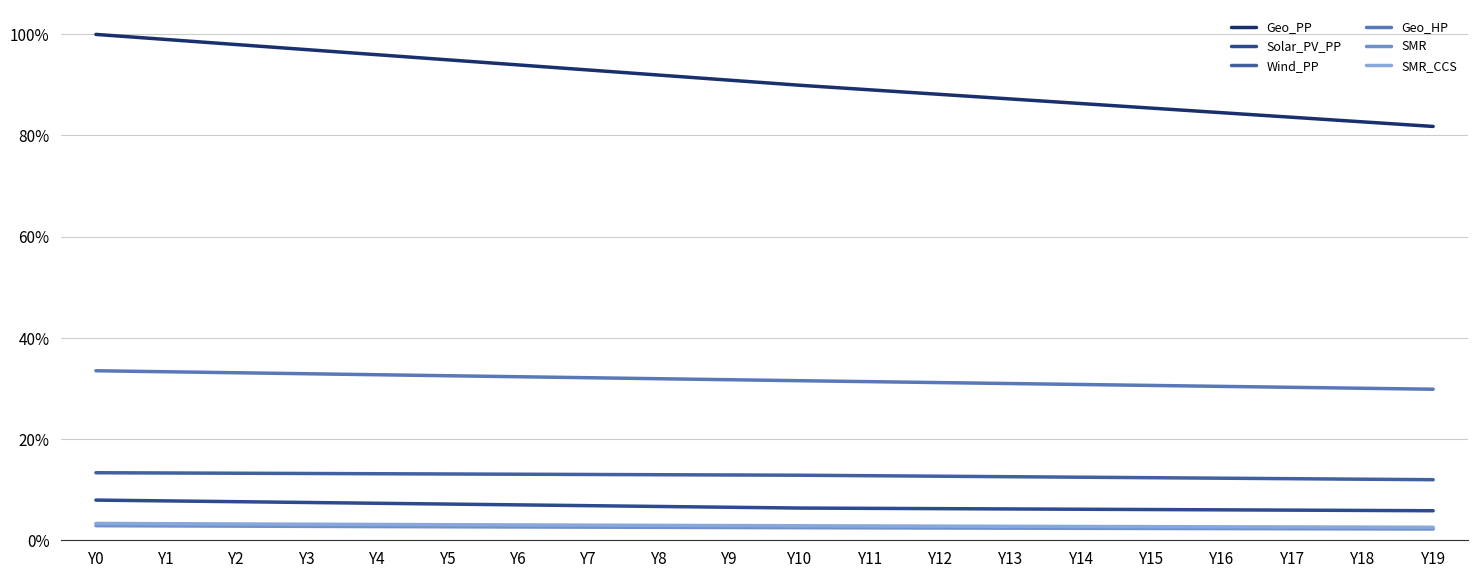

Does the chart display data point markers on the line(s)?

No